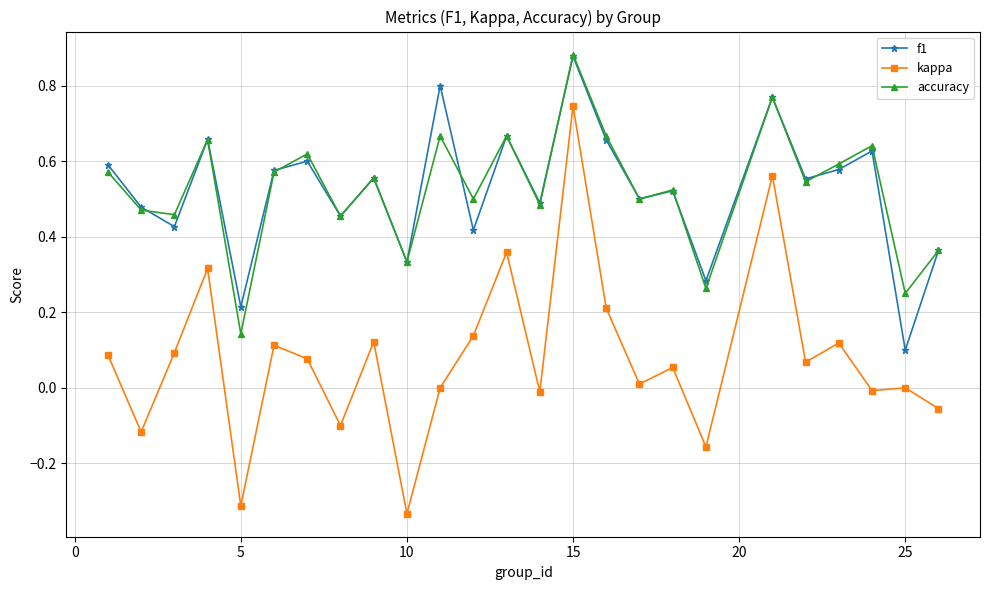

In kappa, how many points are lower than both neighbors (excluding endpoints)?

9